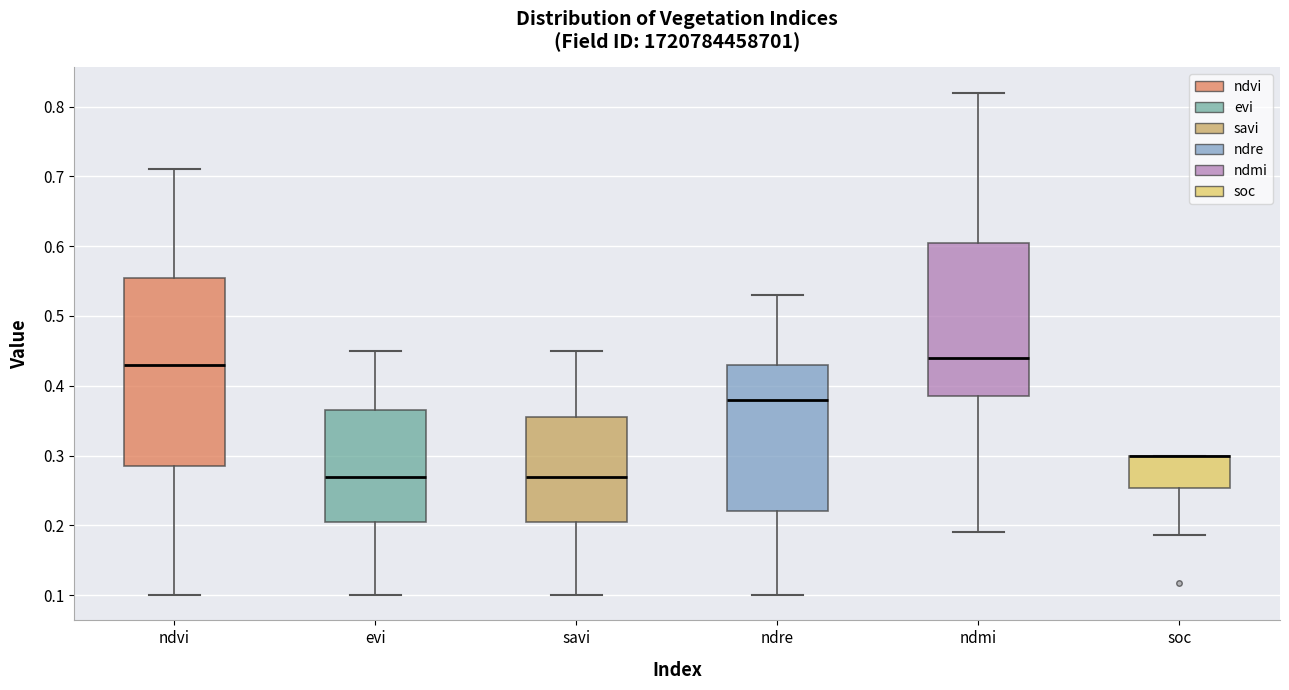

Where does the upper whisker of the box for evi end on the y-axis? The values are not printed on the chart, so give them approximately, as read against the axis.

0.45